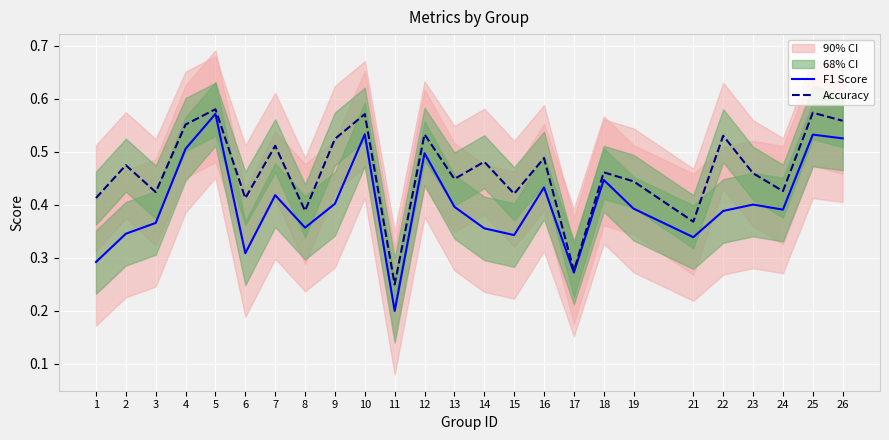

What is the value of the F1 Score point at the 22nd from the left?

0.4